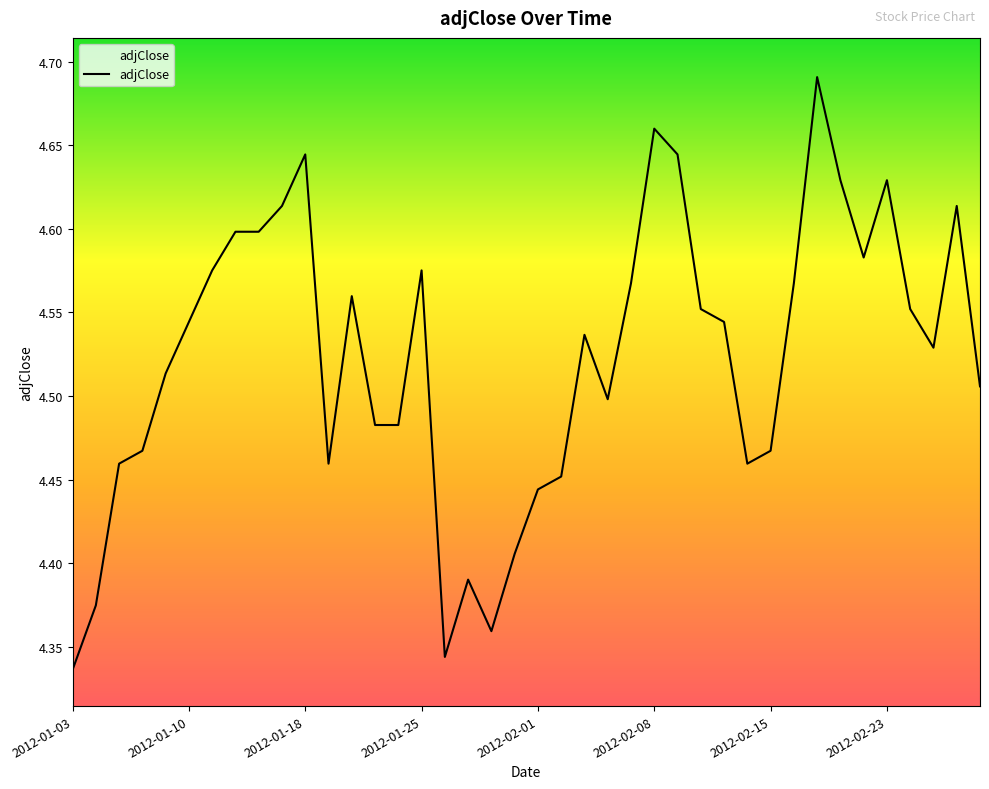

How many lines are shown in the chart?

1